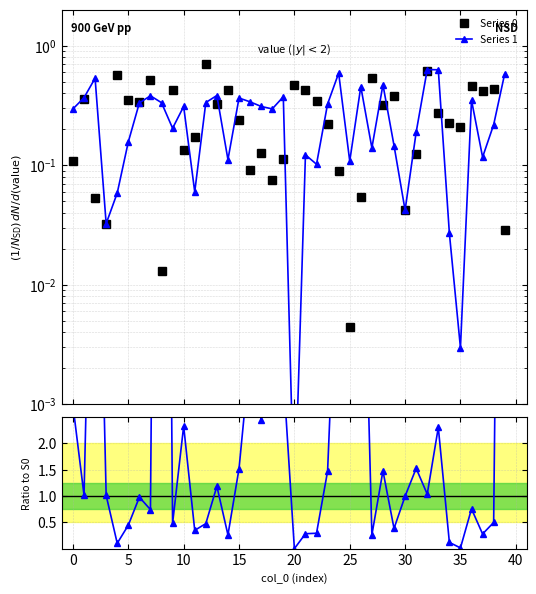

Rank the series by their maximum value, from highest to lowest.

Ratio S1/S0, Series 0, Series 1